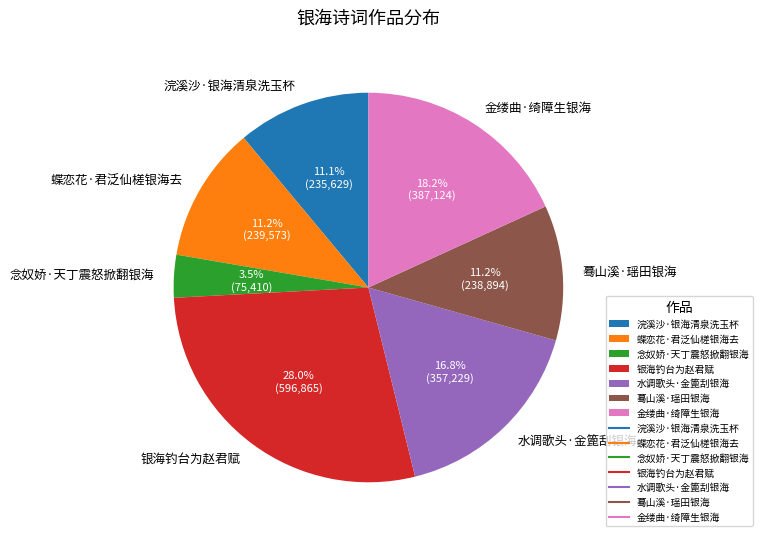

Which slice is the smallest?

念奴娇·天丁震怒掀翻银海